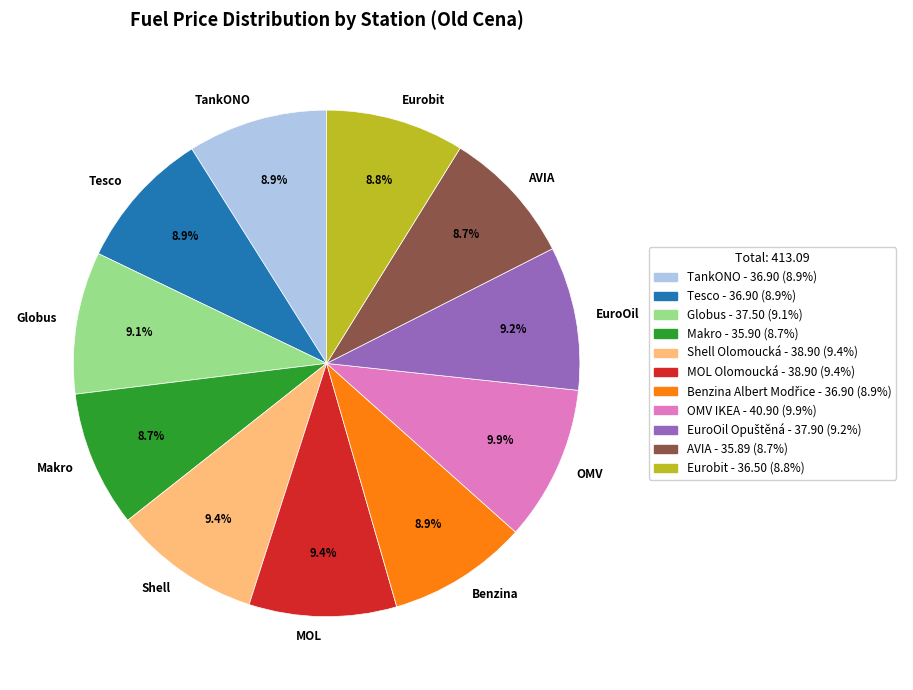

Approximately how many times larger is the value at Globus compared to OMV?

0.9